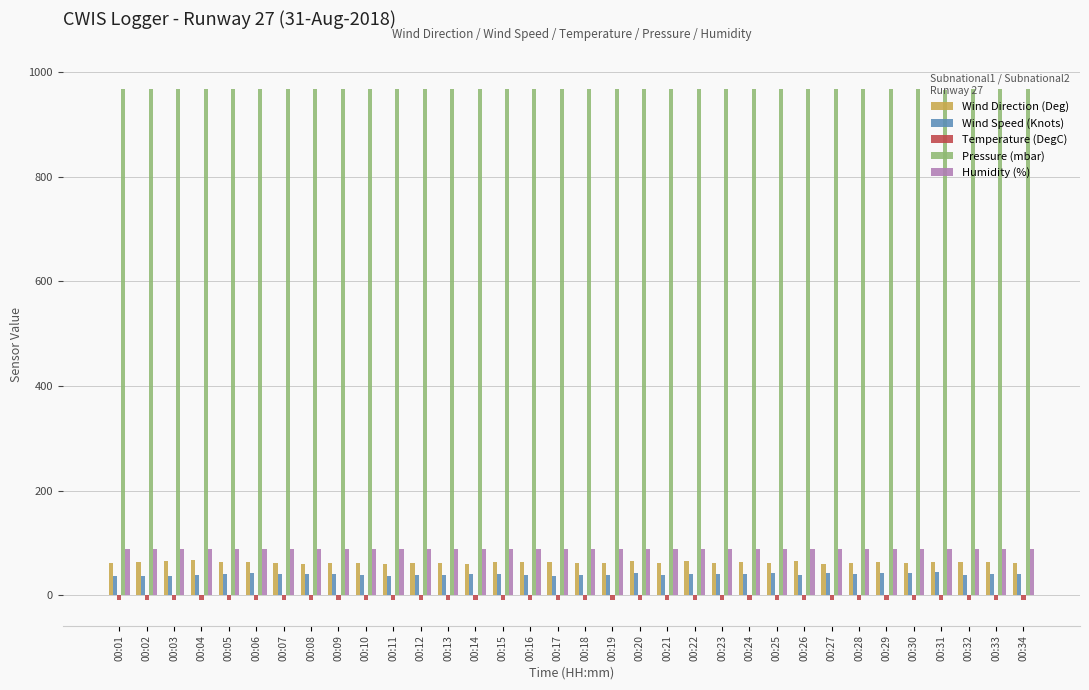

True or false: Pressure (mbar) has a value of 966.6 at 00:25.

True